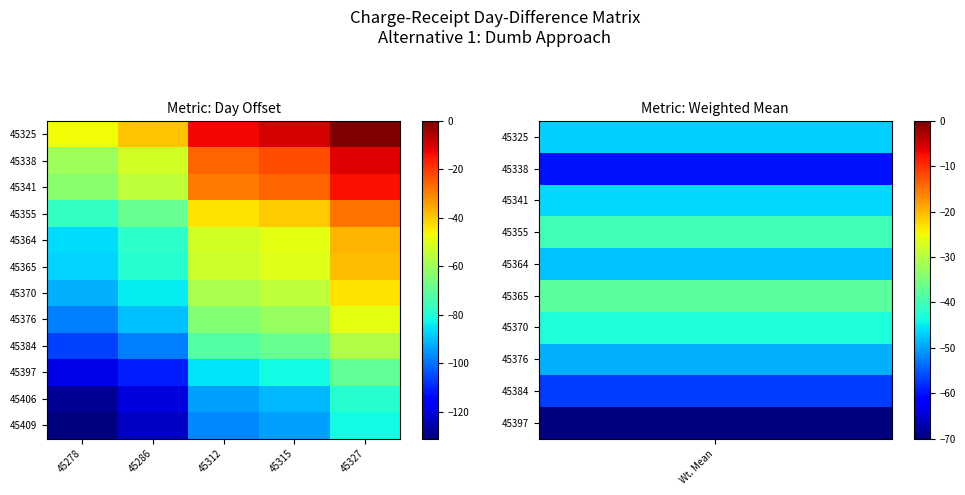

Count the number of data series in this chart.

12